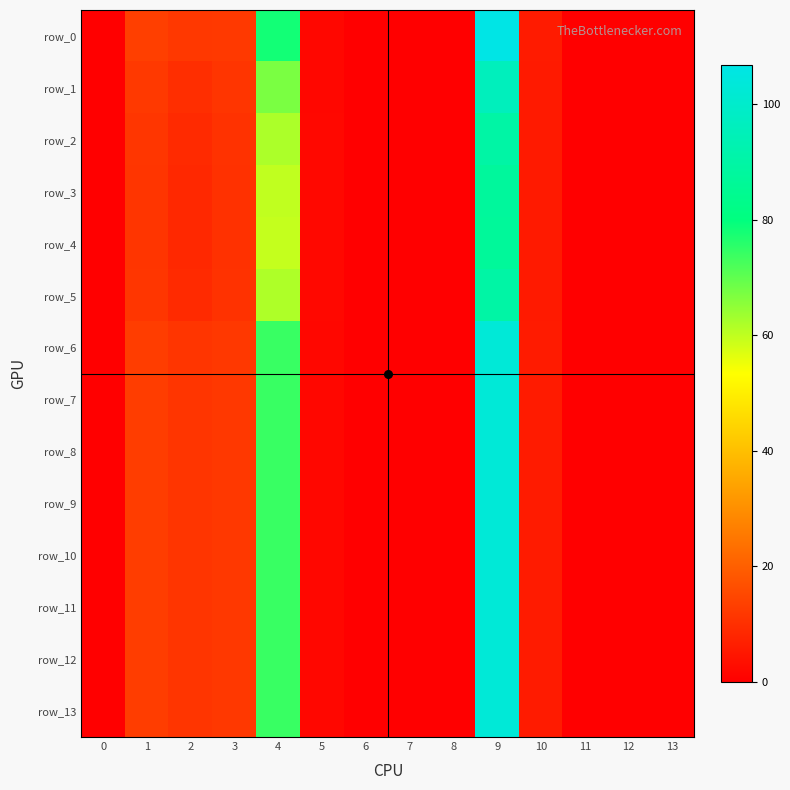

Reading left to right, what are all the values shown in this chart?

row_0: 0=0.0	1=13.4	2=12.1	3=12.3	4=78.1	5=1.8	6=0.0	7=0.0	8=0.0	9=106.8	10=6.0	11=0.0	12=0.0	13=0.0
row_1: 0=0.0	1=12.2	2=10.0	3=11.3	4=67.3	5=1.9	6=0.0	7=0.0	8=0.0	9=96.0	10=5.8	11=0.0	12=0.0	13=0.0
row_2: 0=0.0	1=11.6	2=9.0	3=10.8	4=61.9	5=1.9	6=0.0	7=0.0	8=0.0	9=89.9	10=5.7	11=0.0	12=0.0	13=0.0
row_3: 0=0.0	1=11.4	2=8.6	3=10.6	4=59.9	5=1.9	6=0.0	7=0.0	8=0.0	9=87.5	10=5.6	11=0.0	12=0.0	13=0.0
row_4: 0=0.0	1=11.3	2=8.6	3=10.6	4=59.6	5=1.9	6=0.0	7=0.0	8=0.0	9=87.1	10=5.6	11=0.0	12=0.0	13=0.0
row_5: 0=0.0	1=11.6	2=9.0	3=10.8	4=61.9	5=1.9	6=0.0	7=0.0	8=0.0	9=89.9	10=5.7	11=0.0	12=0.0	13=0.0
row_6: 0=0.0	1=13.0	2=11.3	3=11.9	4=74.0	5=1.8	6=0.0	7=0.0	8=0.0	9=102.9	10=5.9	11=0.0	12=0.0	13=0.0
row_7: 0=0.0	1=13.0	2=11.3	3=11.9	4=74.0	5=1.8	6=0.0	7=0.0	8=0.0	9=102.9	10=5.9	11=0.0	12=0.0	13=0.0
row_8: 0=0.0	1=13.0	2=11.3	3=11.9	4=74.0	5=1.8	6=0.0	7=0.0	8=0.0	9=102.9	10=5.9	11=0.0	12=0.0	13=0.0
row_9: 0=0.0	1=13.0	2=11.3	3=11.9	4=74.0	5=1.8	6=0.0	7=0.0	8=0.0	9=102.9	10=5.9	11=0.0	12=0.0	13=0.0
row_10: 0=0.0	1=13.0	2=11.3	3=11.9	4=74.0	5=1.8	6=0.0	7=0.0	8=0.0	9=102.9	10=5.9	11=0.0	12=0.0	13=0.0
row_11: 0=0.0	1=13.0	2=11.3	3=11.9	4=74.0	5=1.8	6=0.0	7=0.0	8=0.0	9=102.9	10=5.9	11=0.0	12=0.0	13=0.0
row_12: 0=0.0	1=13.0	2=11.3	3=11.9	4=74.0	5=1.8	6=0.0	7=0.0	8=0.0	9=102.9	10=5.9	11=0.0	12=0.0	13=0.0
row_13: 0=0.0	1=13.0	2=11.3	3=11.9	4=74.0	5=1.8	6=0.0	7=0.0	8=0.0	9=102.9	10=5.9	11=0.0	12=0.0	13=0.0